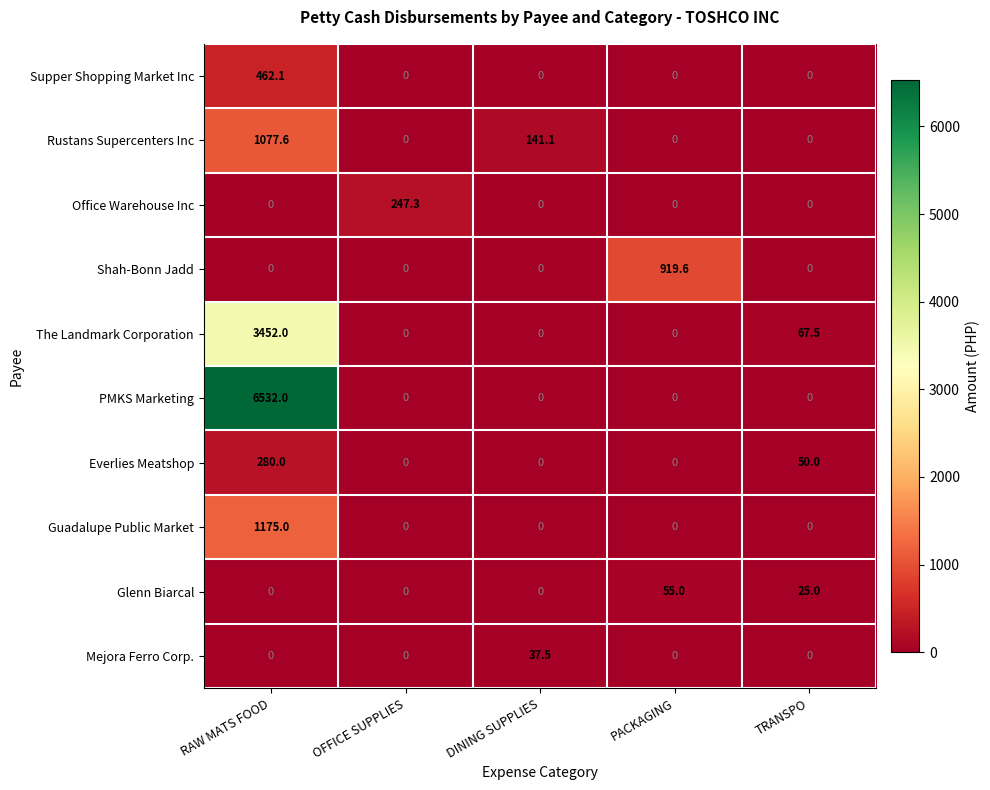

Which category has the highest value in the Office Warehouse Inc series?

OFFICE SUPPLIES